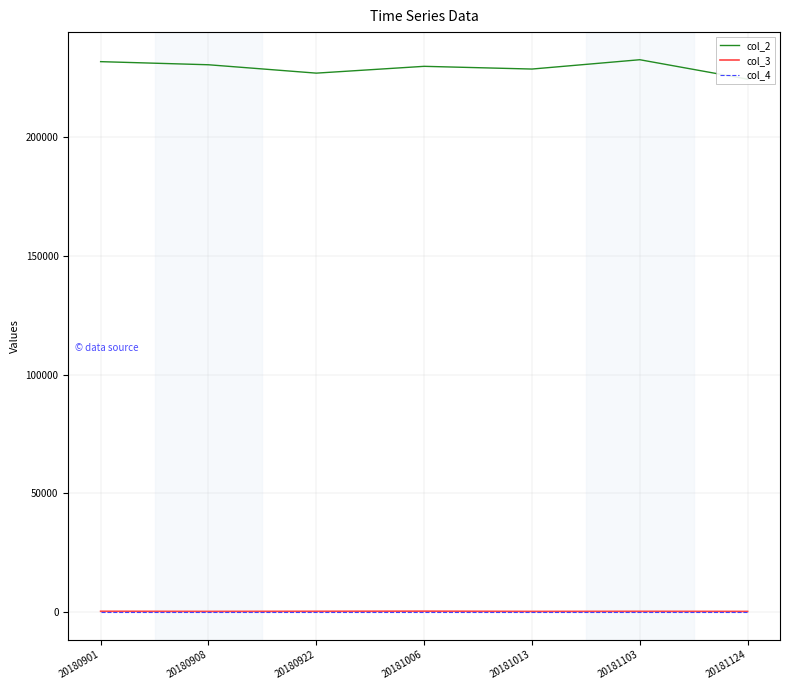

List the series in order of their peak value, highest first.

col_2, col_3, col_4